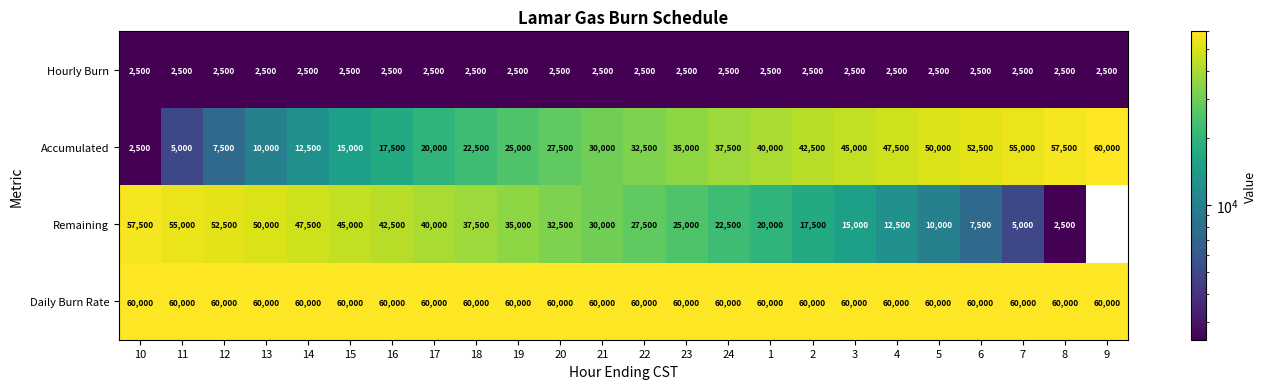

What is the total value across all series at 5?

122500